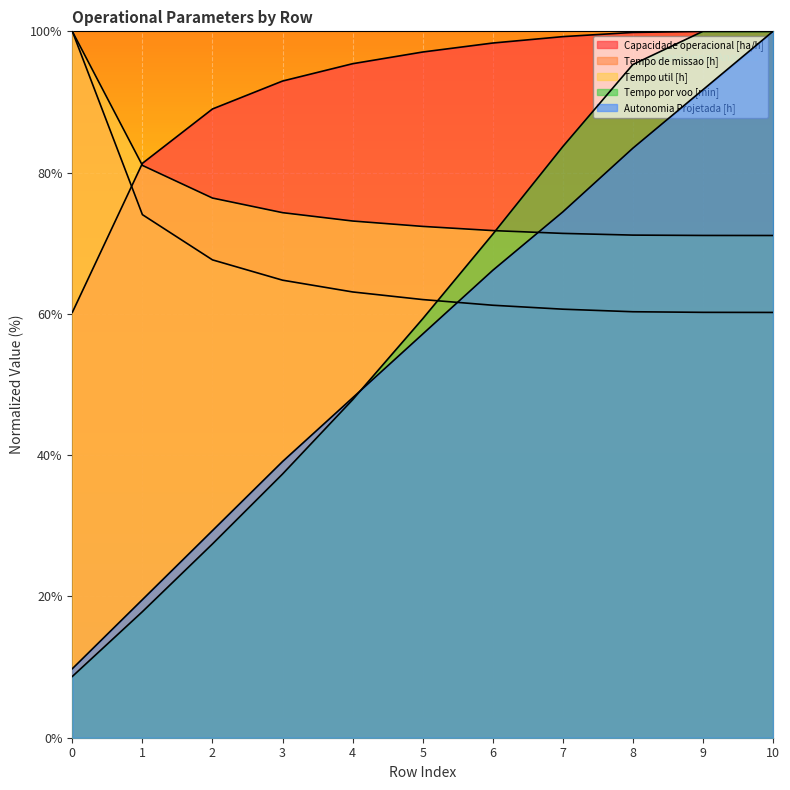

Which series has the largest total across all categories?

Capacidade operacional [ha/h]